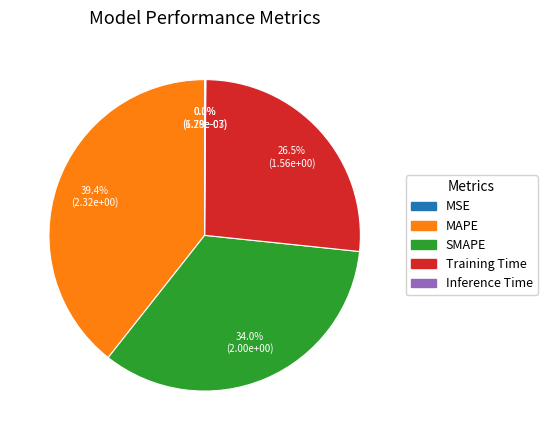

Which category has the biggest portion of the pie?

MAPE